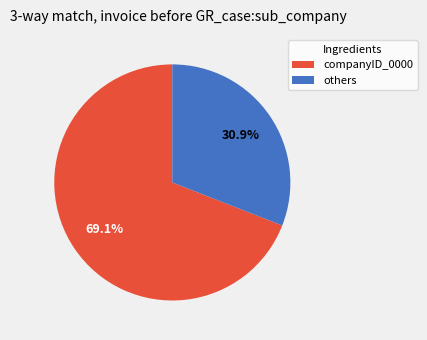

Does any single category account for the majority?

Yes